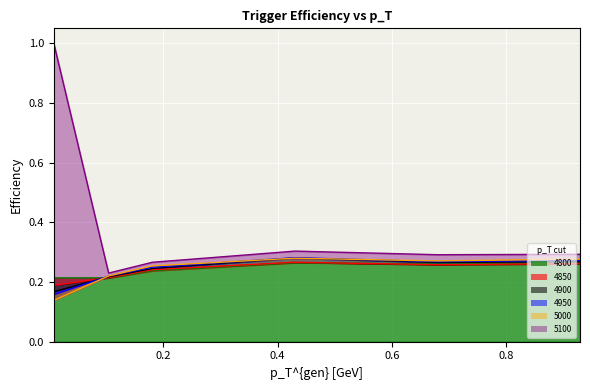

Rank the series by their maximum value, from lowest to highest.

4800, 4850, 5000, 4900, 4950, 5100